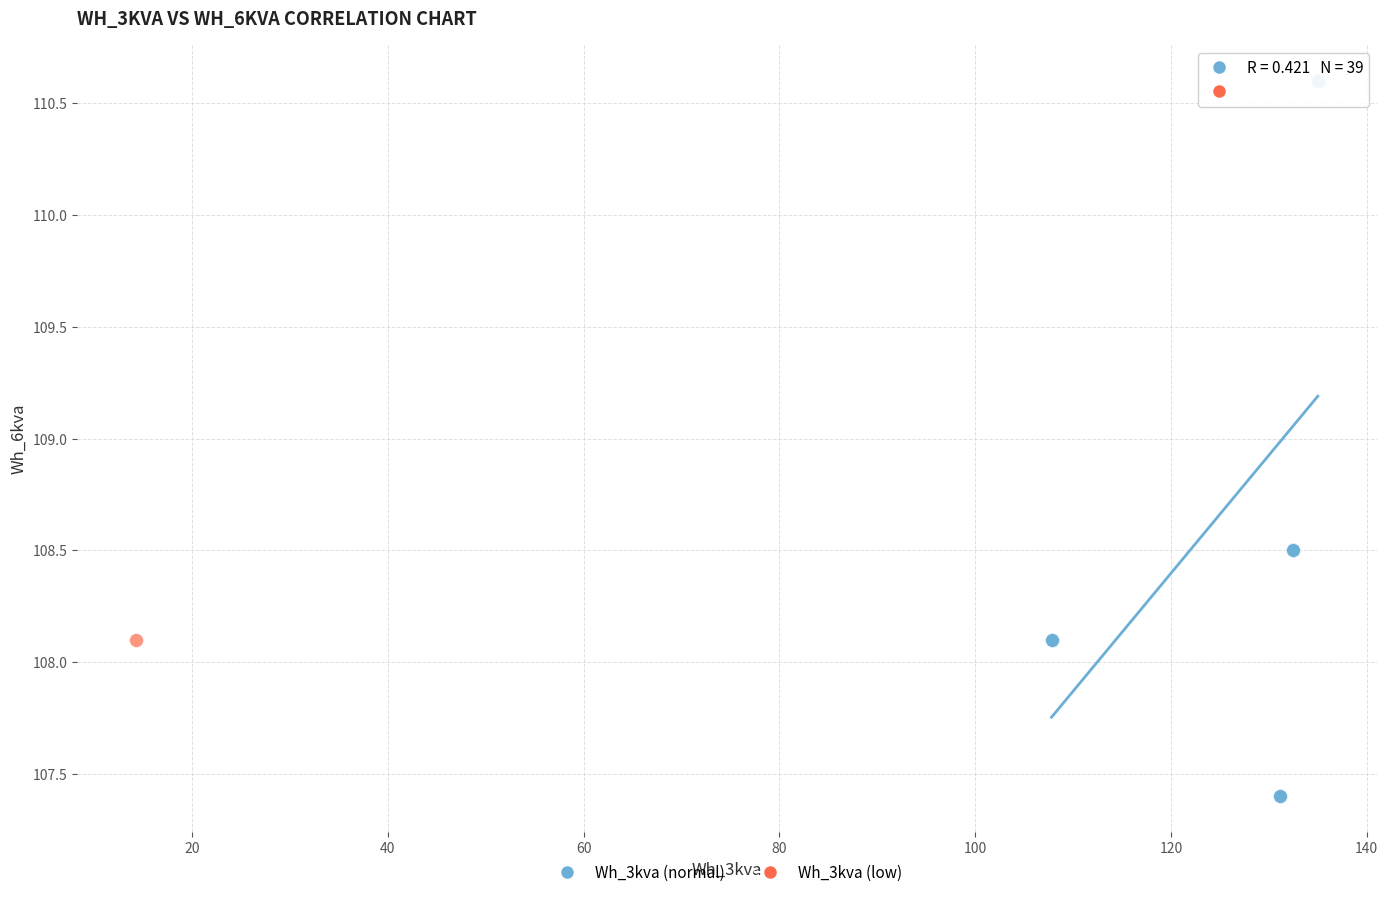

What are all the series names shown in the legend?

Wh_3kva (normal), Wh_3kva (low)